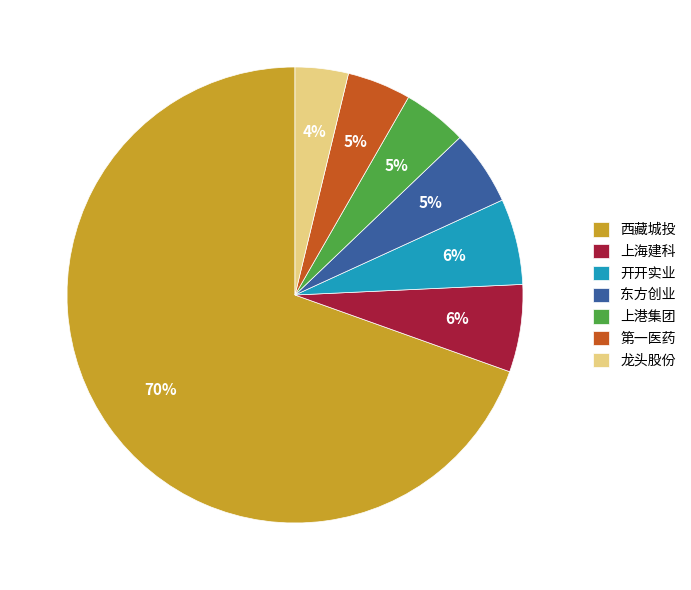

Which category accounts for the majority?

西藏城投